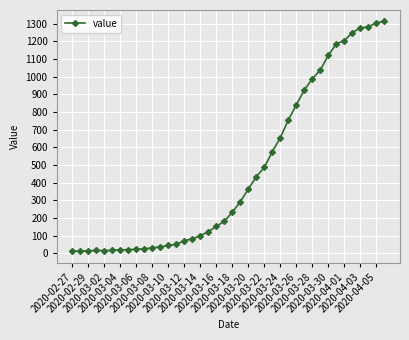

What is the greatest value displayed?

1313